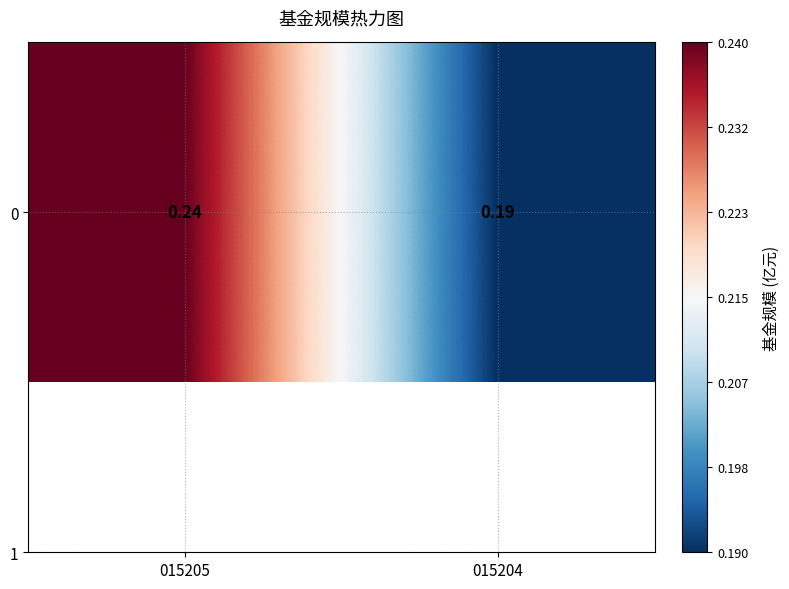

What is the smallest value displayed?

0.2